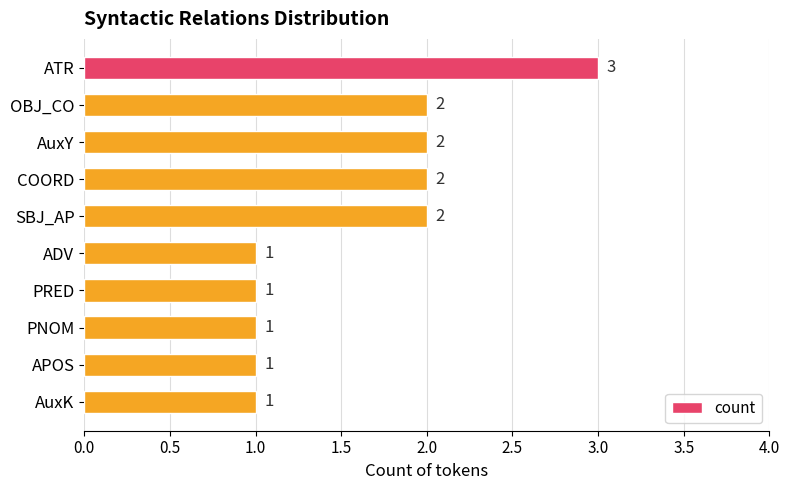

Is it true that the value at PRED is 1?

True